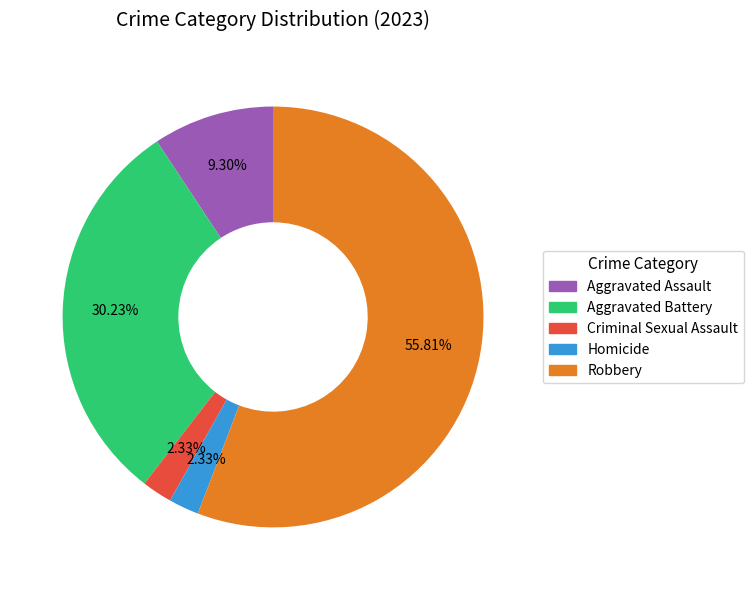

Which category has the biggest portion of the pie?

Robbery